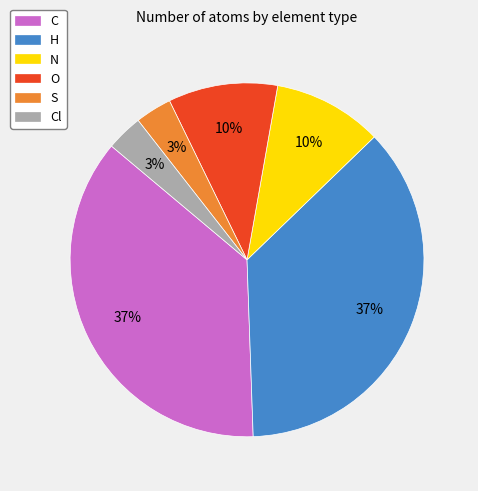

What percentage is the Cl slice, to the nearest percent?

3%